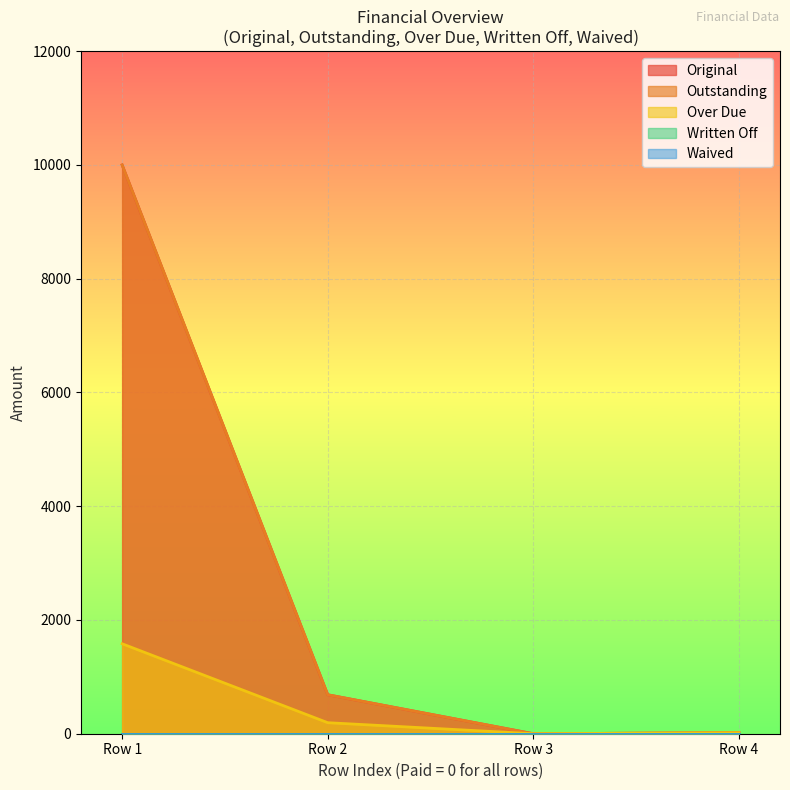

What is the value of the Over Due point at the 1st from the left?

1581.5